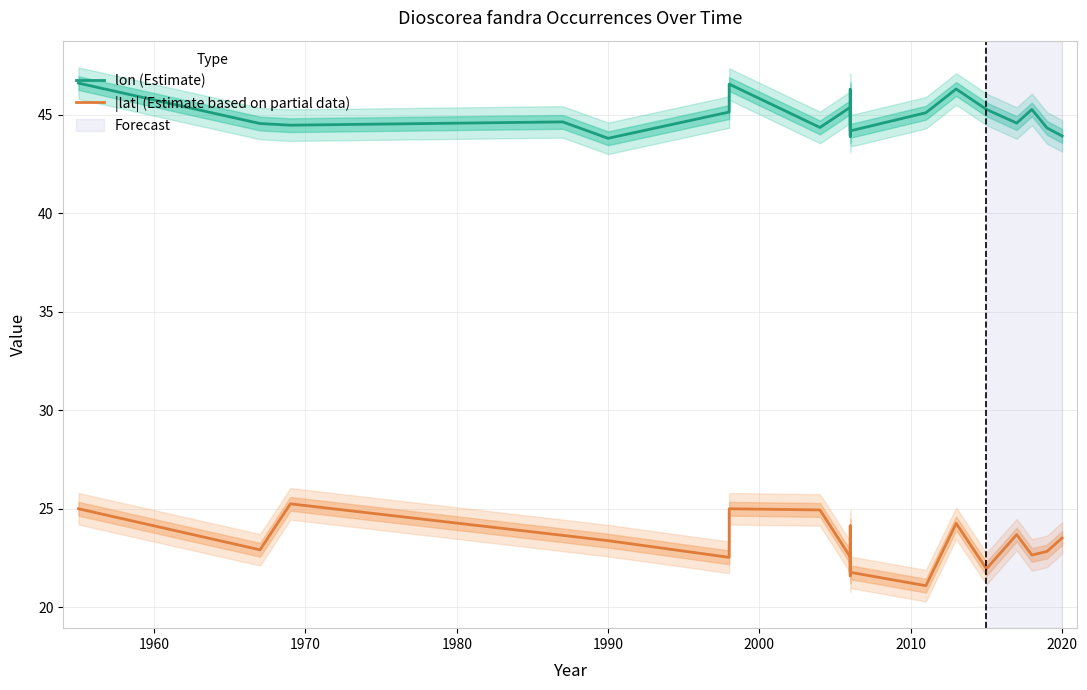

How many distinct data groups are displayed?

2